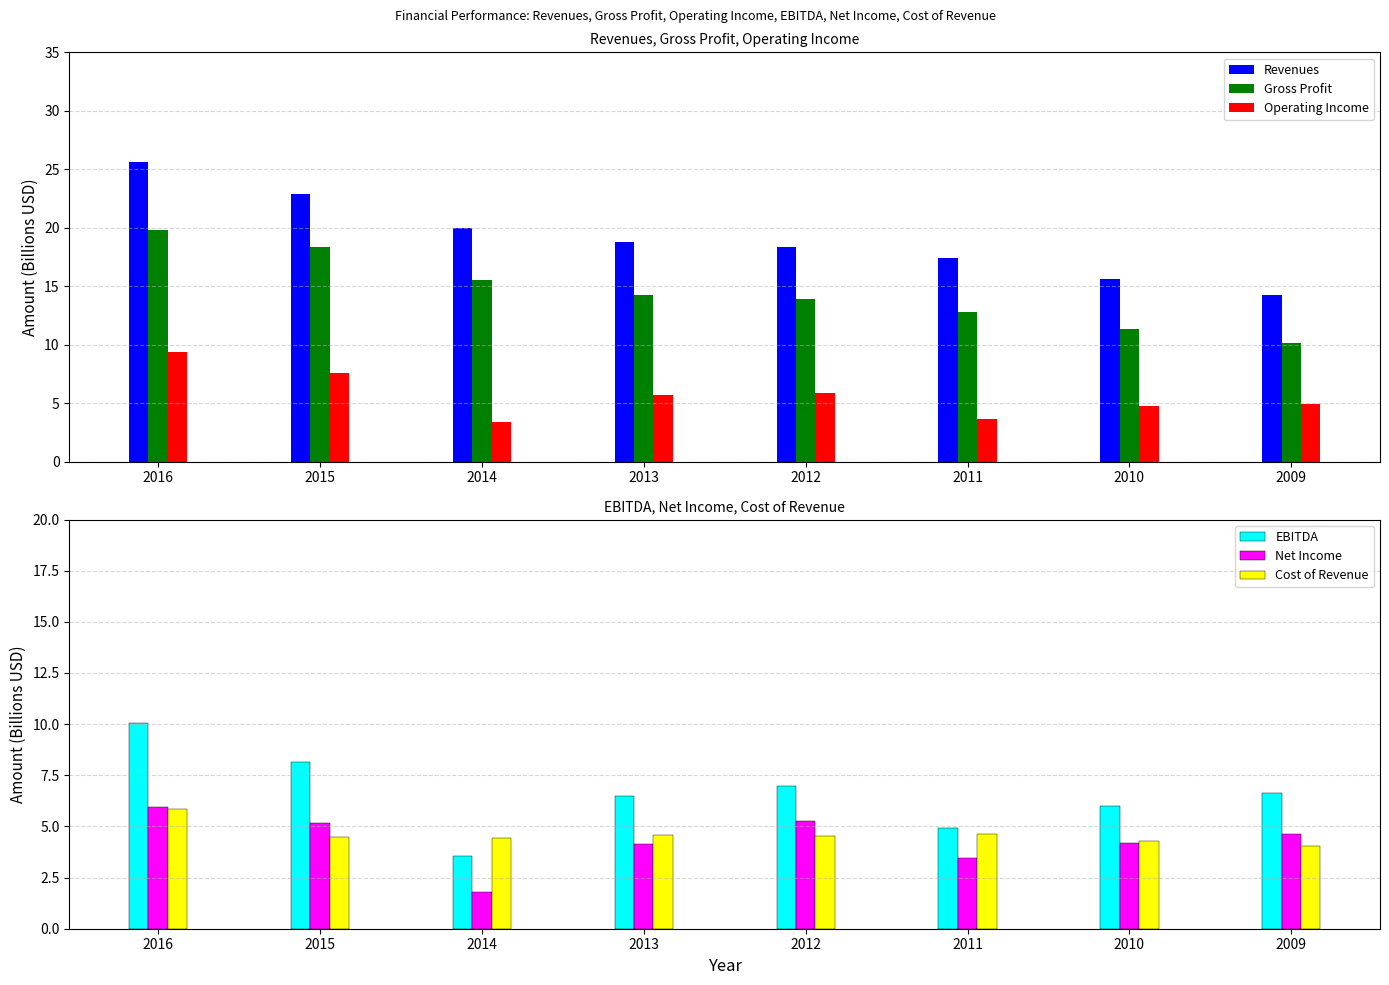

The value of Revenues at 2011 is 30.4. True or false?

False